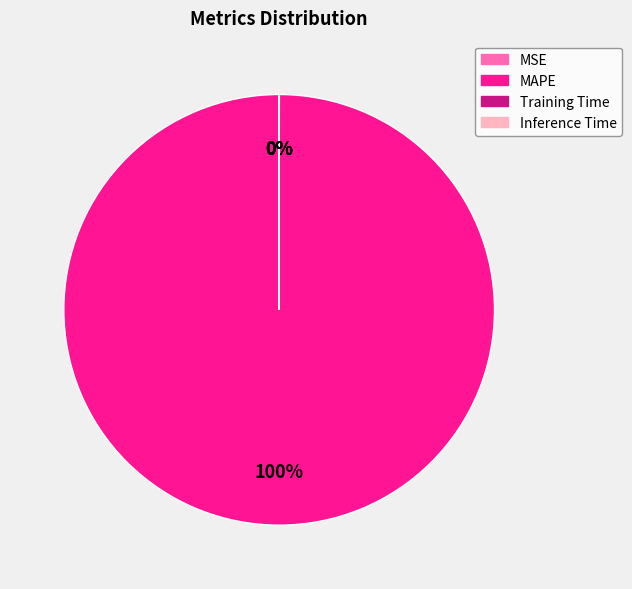

What is the largest slice in the pie chart?

MAPE